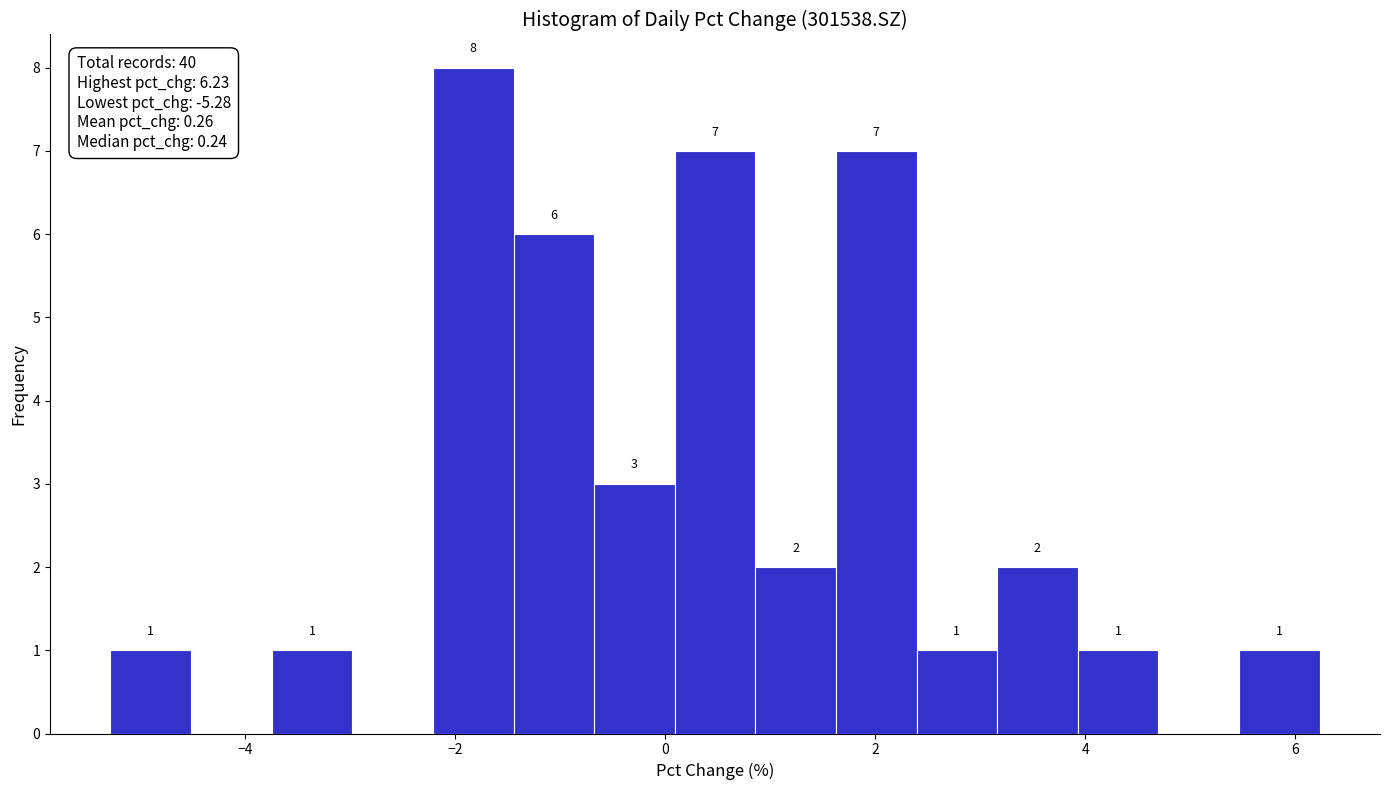

Around what value on the x-axis is the tallest bar? Give the approximate position of its centre, as read against the axis.

-1.8